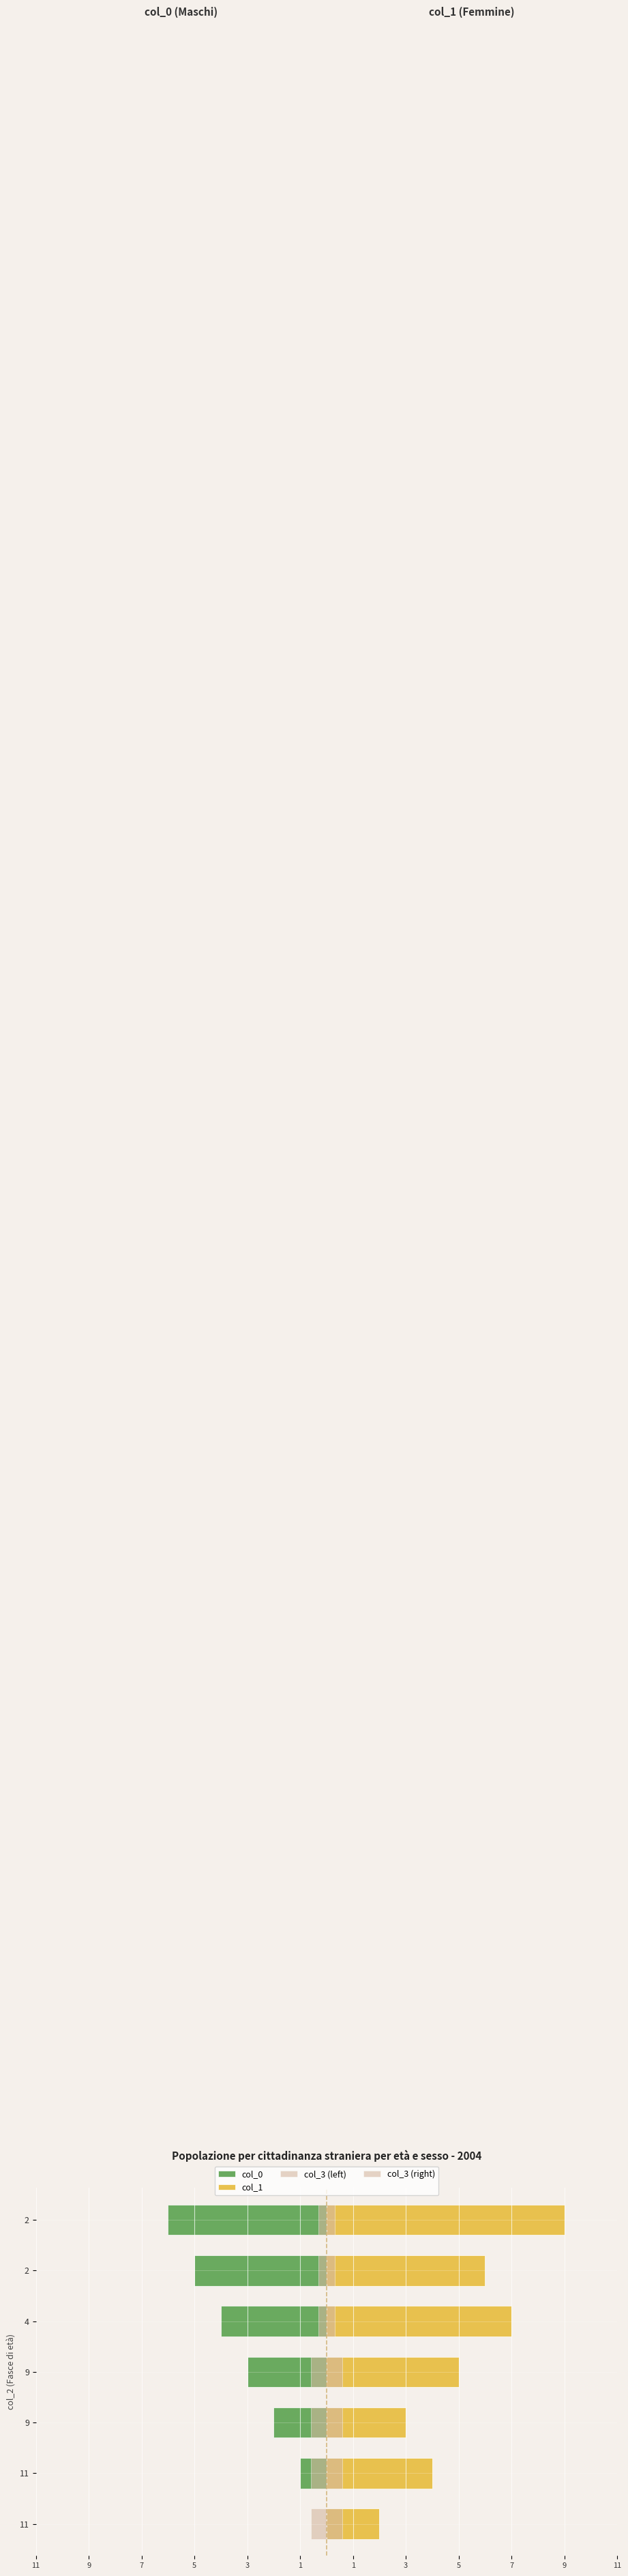

At how many categories does at least one series exceed -3?

7